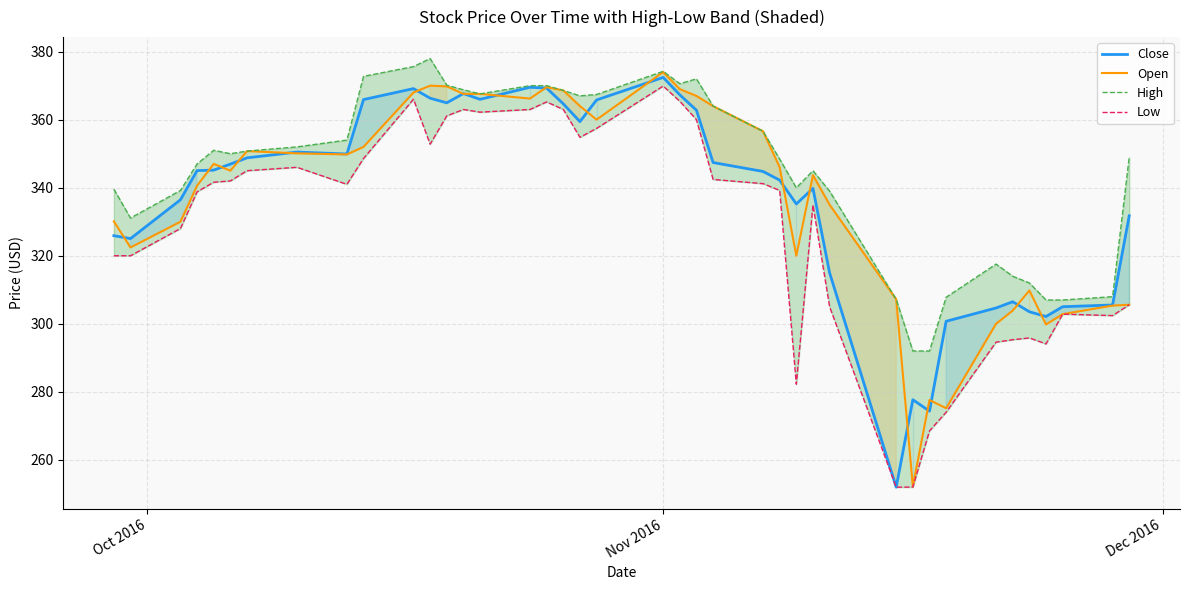

True or false: Close and Low cross at least once.

False